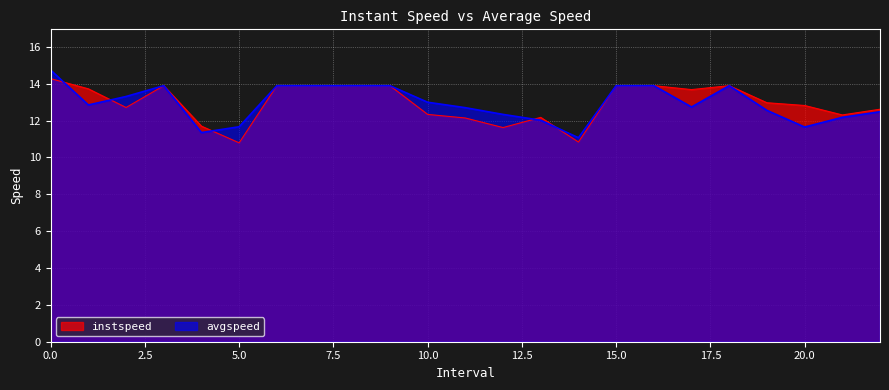

What is the value of the avgspeed point at the 21st from the left?

11.6